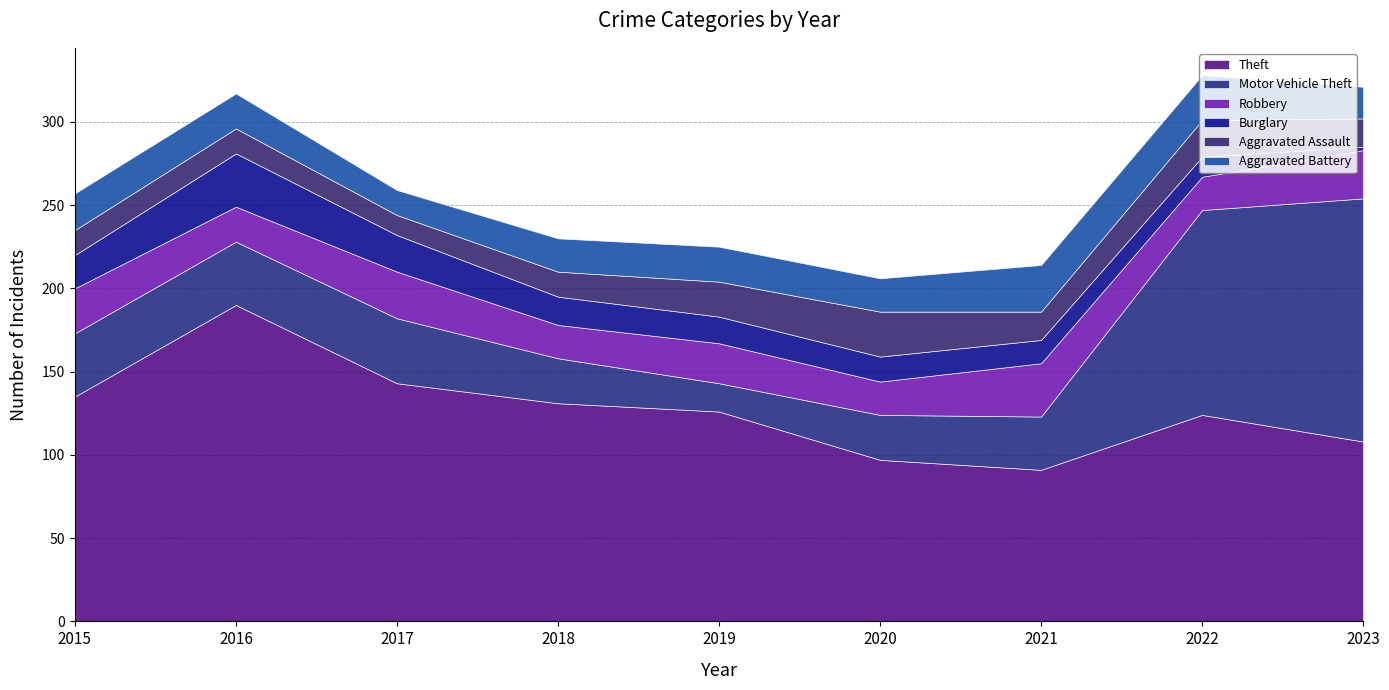

What are all the series names shown in the legend?

Theft, Motor Vehicle Theft, Robbery, Burglary, Aggravated Assault, Aggravated Battery